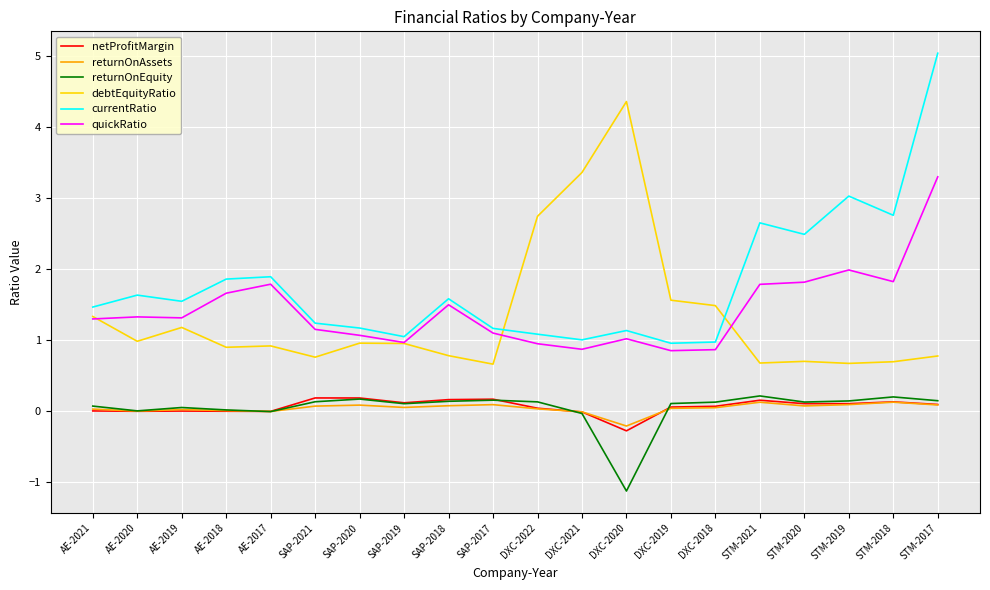

True or false: currentRatio has a value of 1.7 at SAP-2019.

False